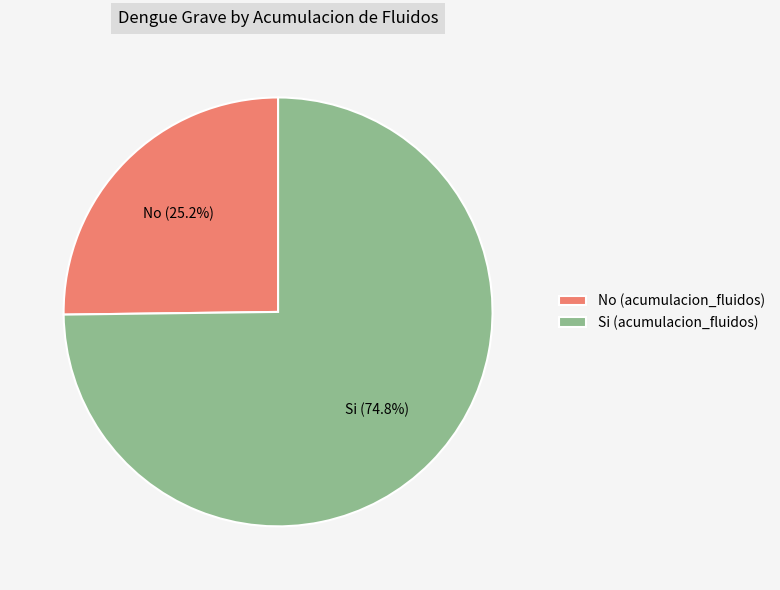

Is the sum of Si and No greater than half?

Yes